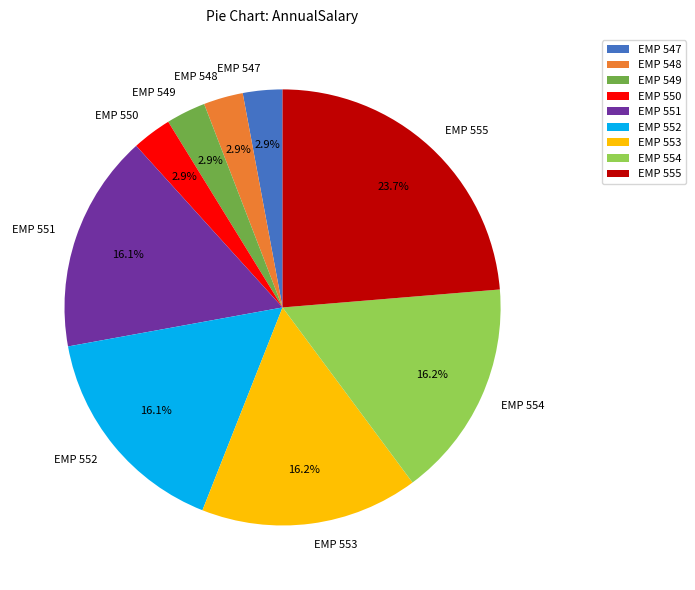

To the nearest percent, what is the difference between the largest and smallest slice percentages?

21%